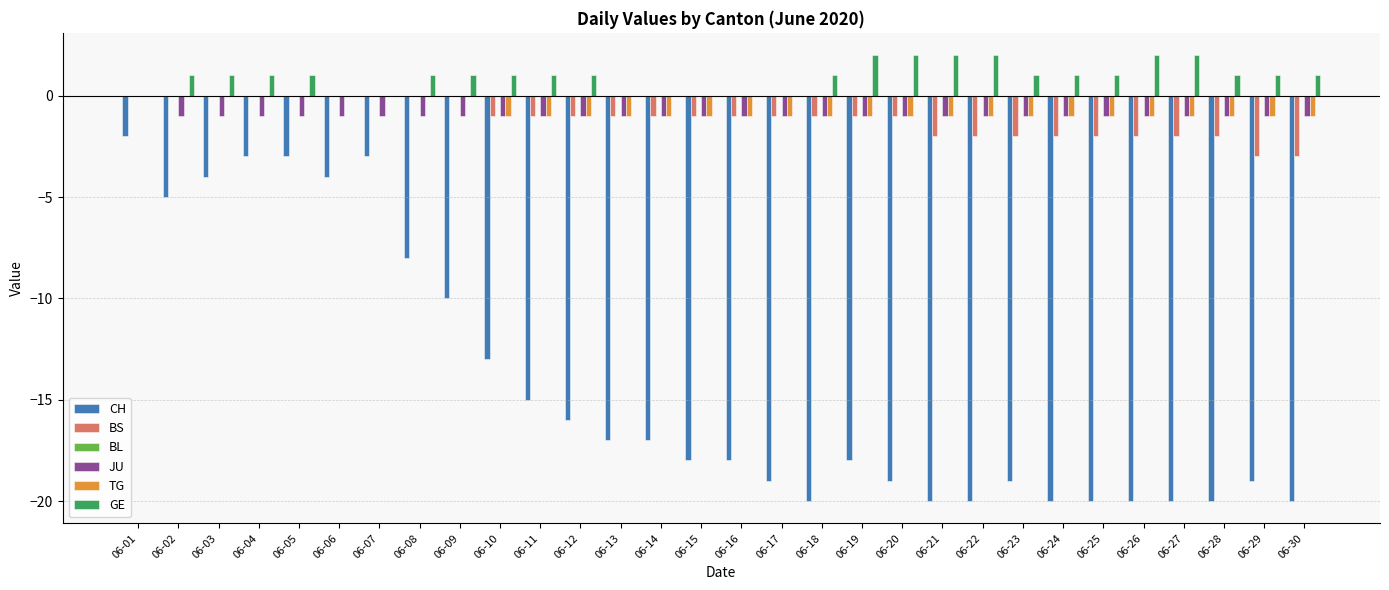

What is the sum of the TG values at 06-23 and 06-16?

-2